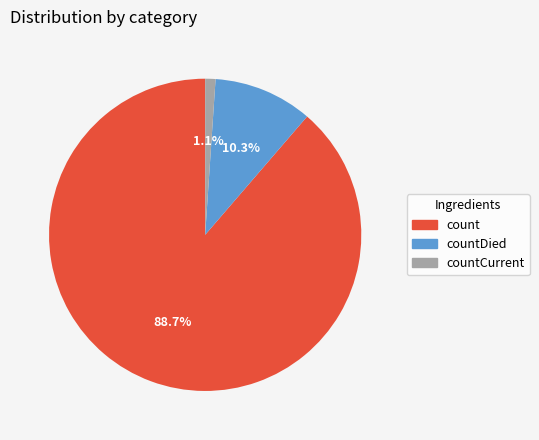

To the nearest percent, what is the difference between the largest and smallest slice percentages?

88%